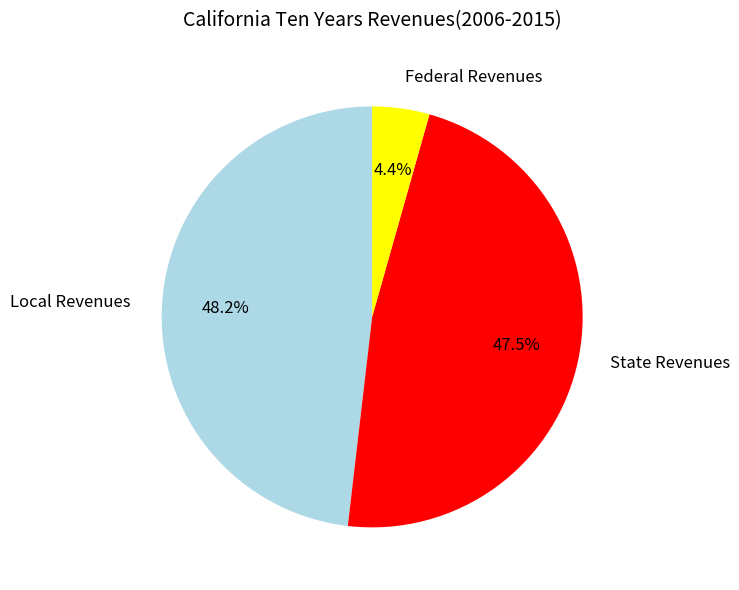

How many segments does this pie chart have?

3